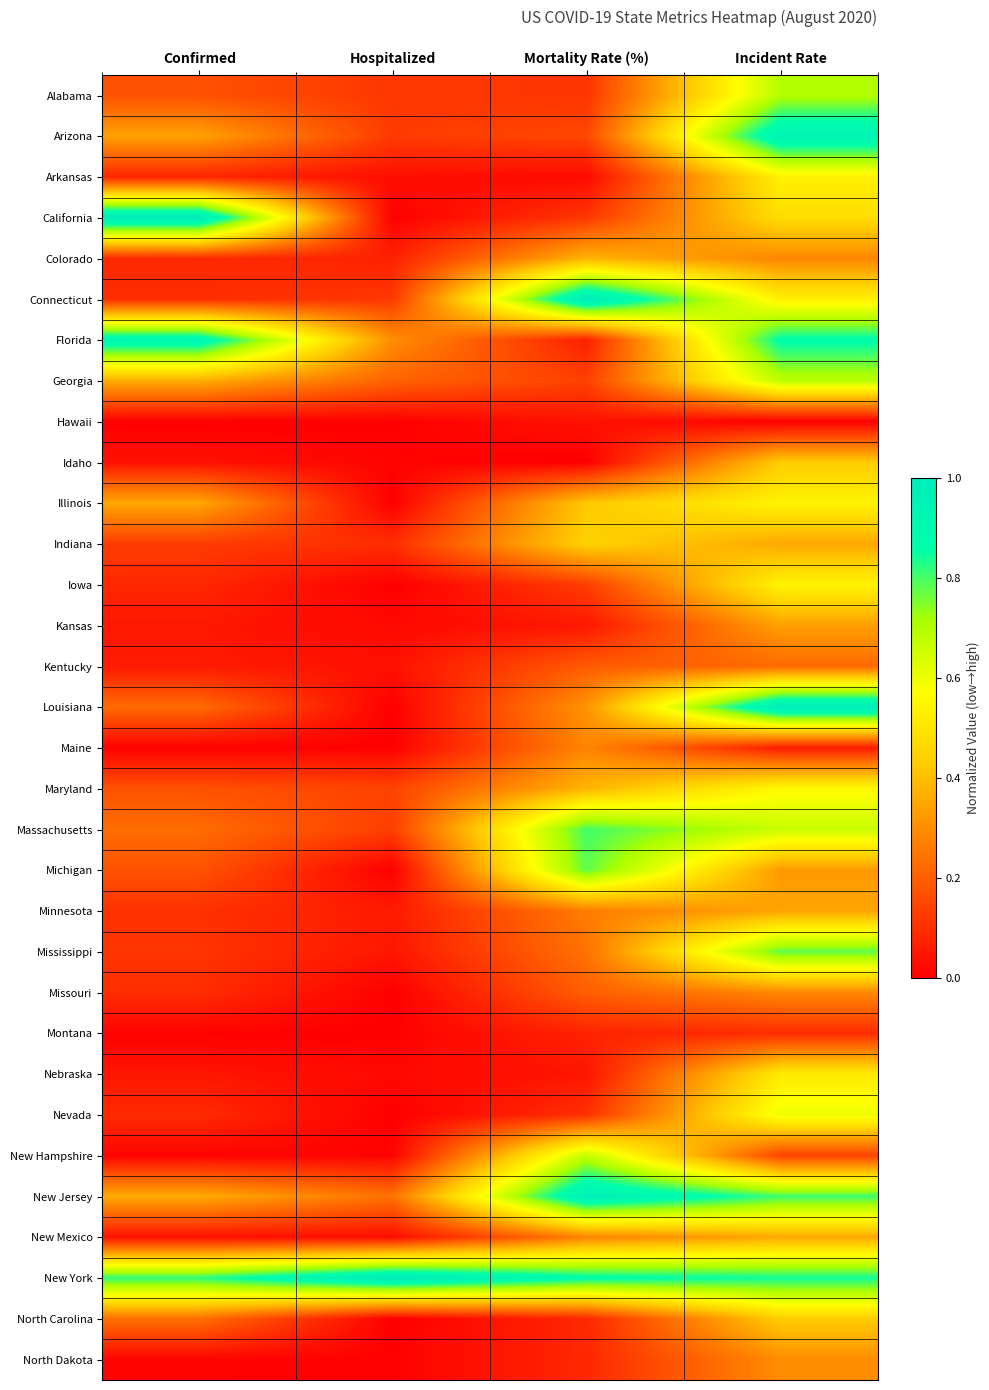

Which label corresponds to the largest value in the chart?

Confirmed